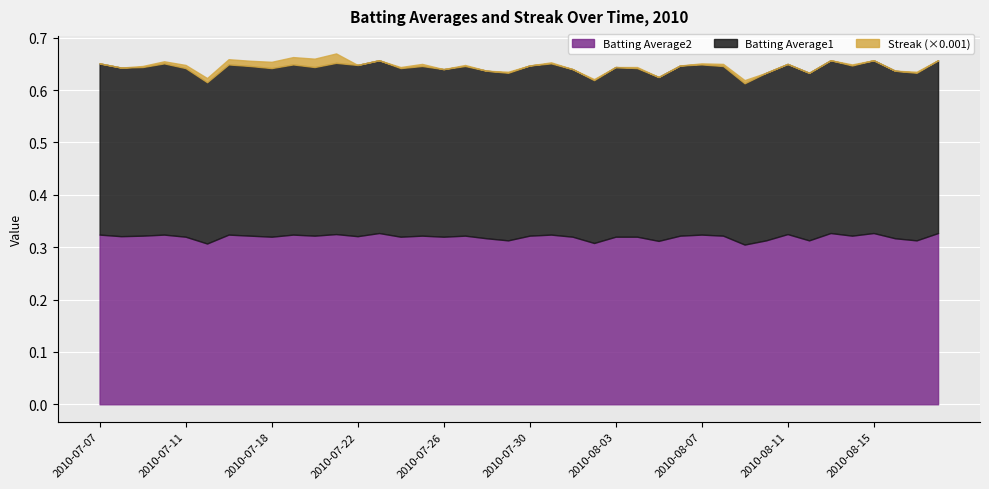

True or false: Batting Average2 and Batting Average1 intersect in this chart.

False